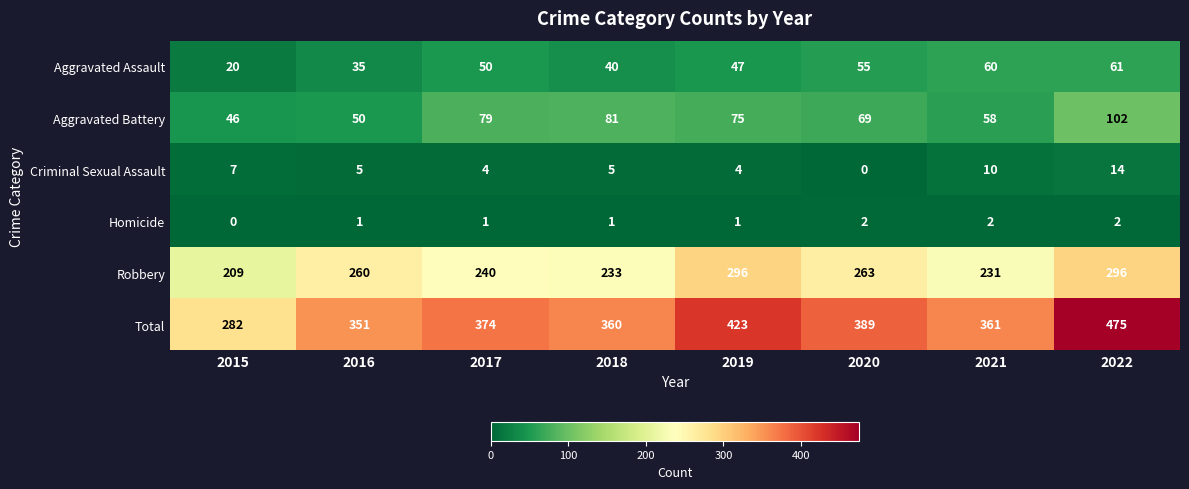

The Criminal Sexual Assault series shows -6 at 2020. True or false?

False